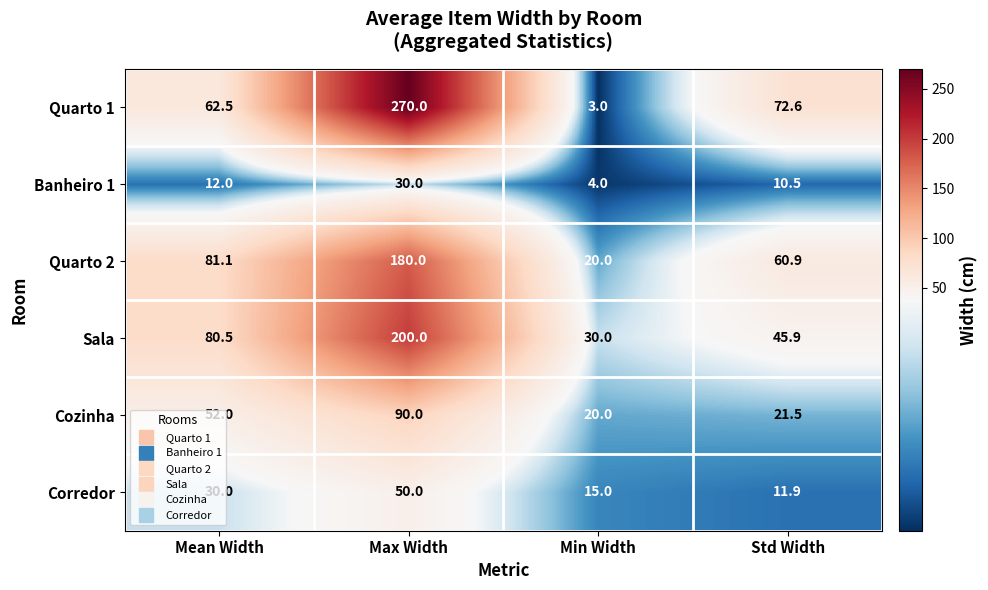

The Corredor series shows 2.9 at Std Width. True or false?

False